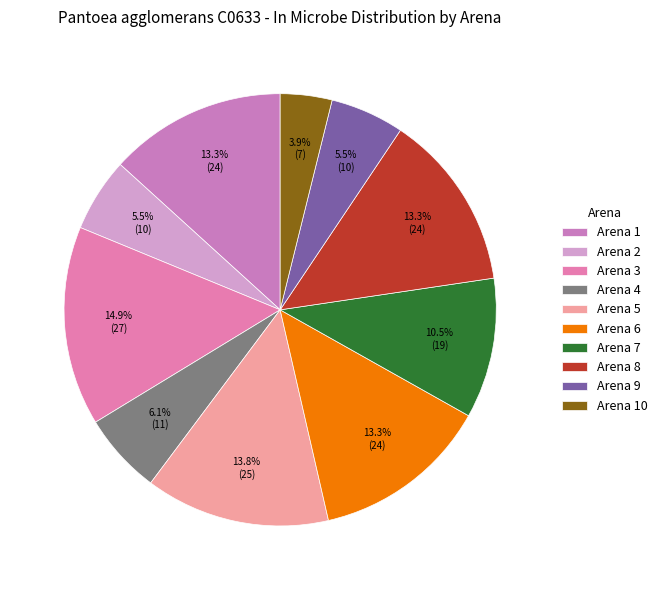

Rank the categories by value from highest to lowest.

Arena 3, Arena 5, Arena 1, Arena 6, Arena 8, Arena 7, Arena 4, Arena 2, Arena 9, Arena 10